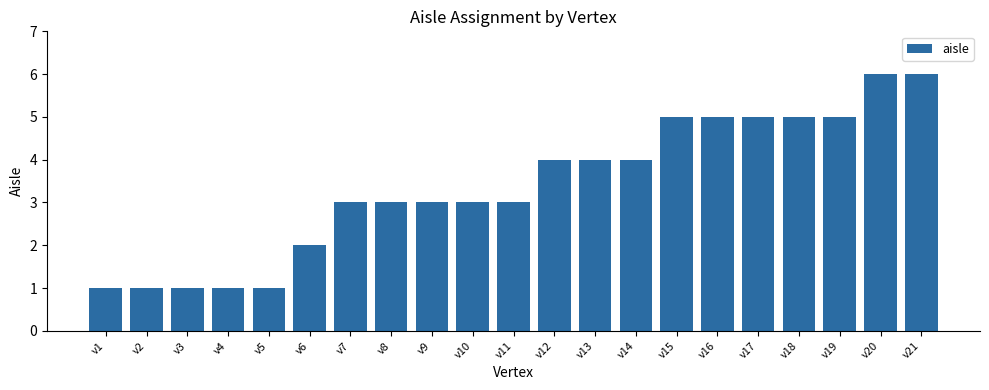

What is the sum of the values at v10 and v3?

4